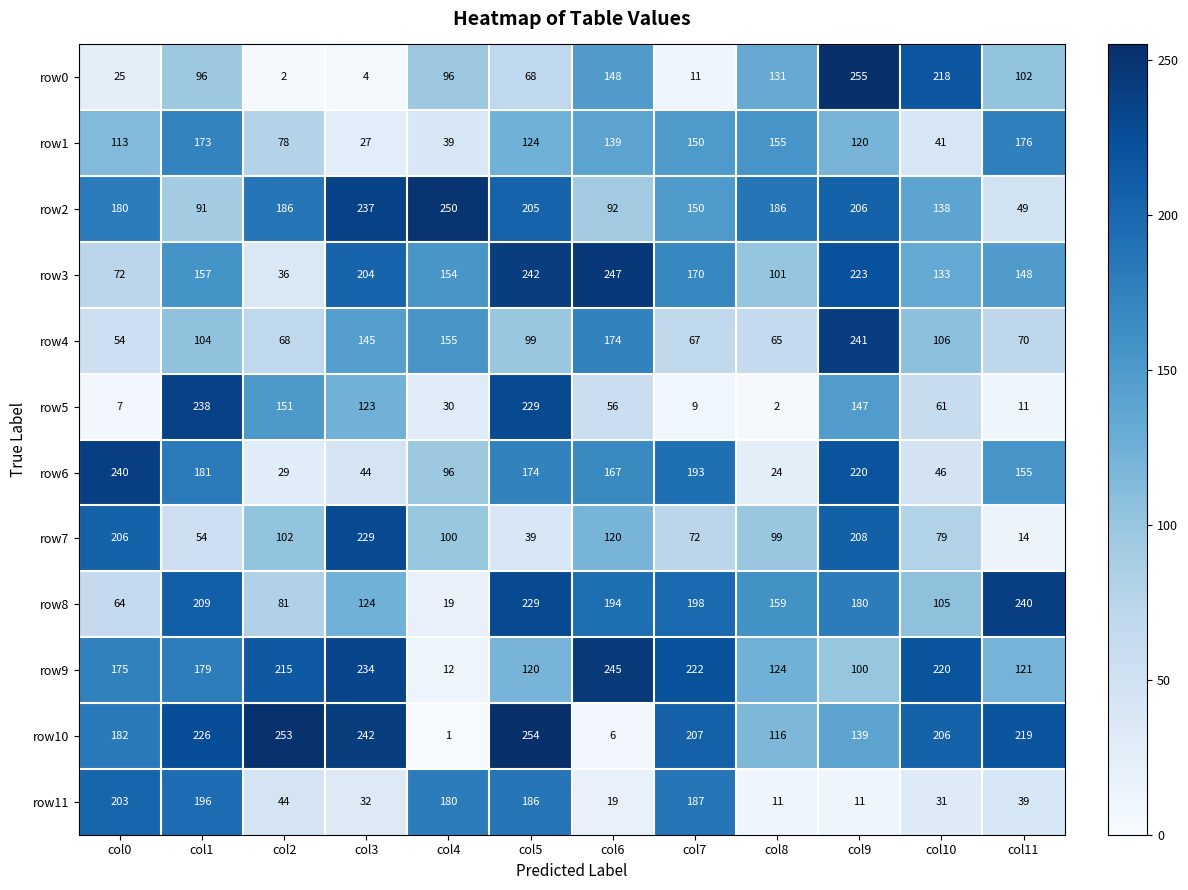

At col6, list the series in order from smallest to largest.

row10, row11, row5, row2, row7, row1, row0, row6, row4, row8, row9, row3